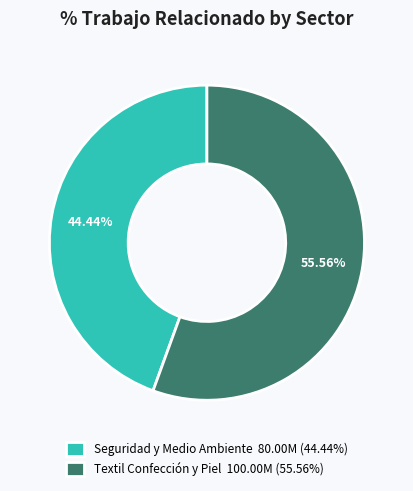

How many slices are in this pie chart?

2